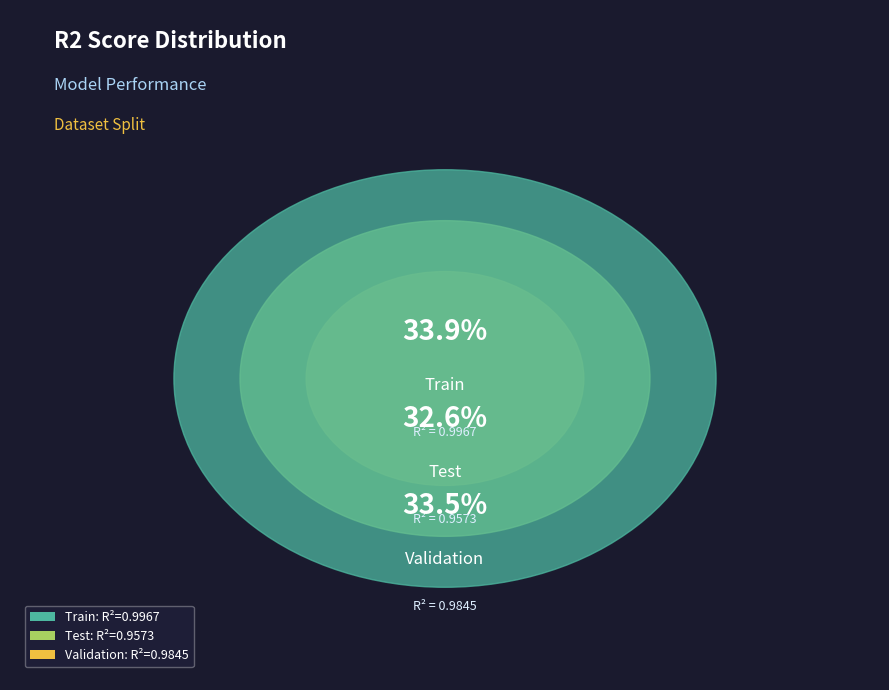

True or false: Validation accounts for 34% of the total.

True